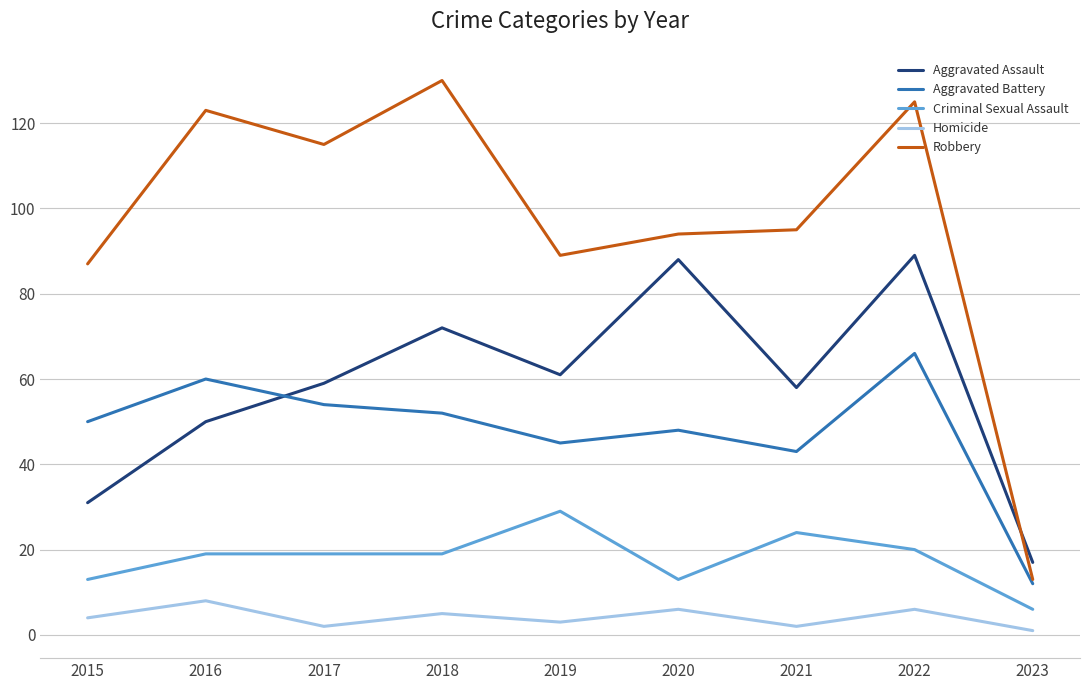

At which category does Aggravated Assault reach its first local peak?

2018